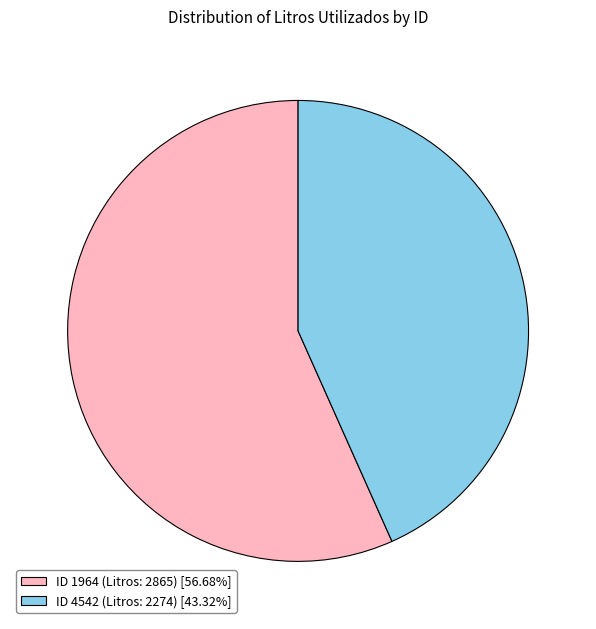

What is the largest slice in the pie chart?

ID 1964 (Litros: 2865)